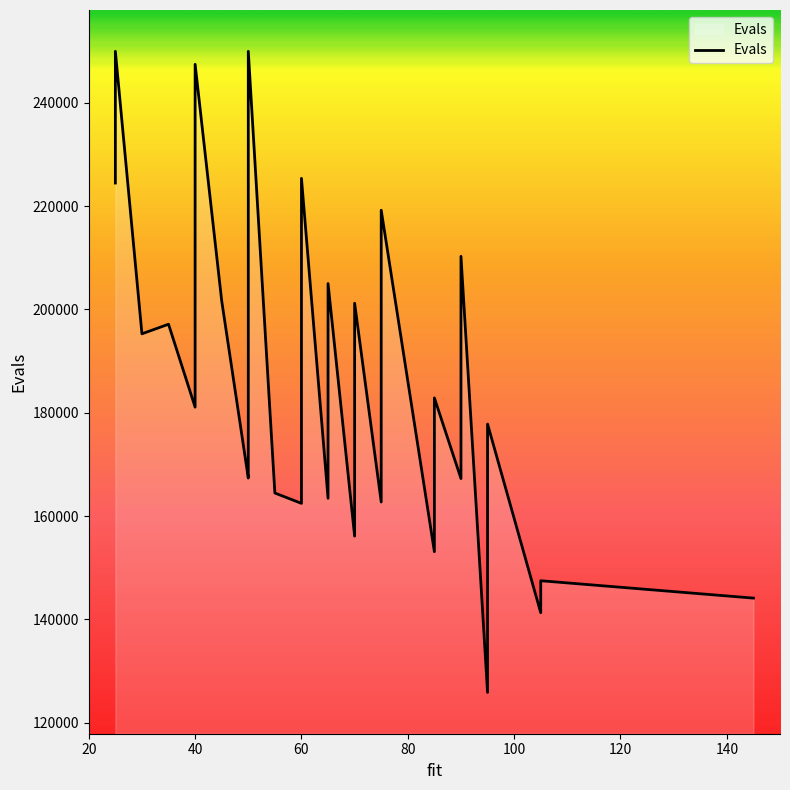

Count the number of data series in this chart.

1